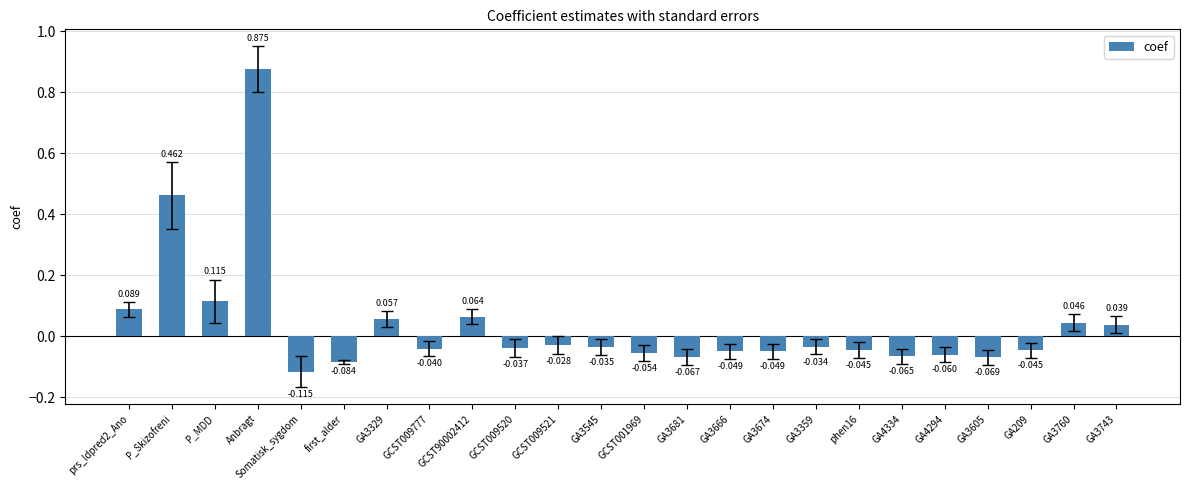

At which category does the chart reach its peak across all series?

Anbragt